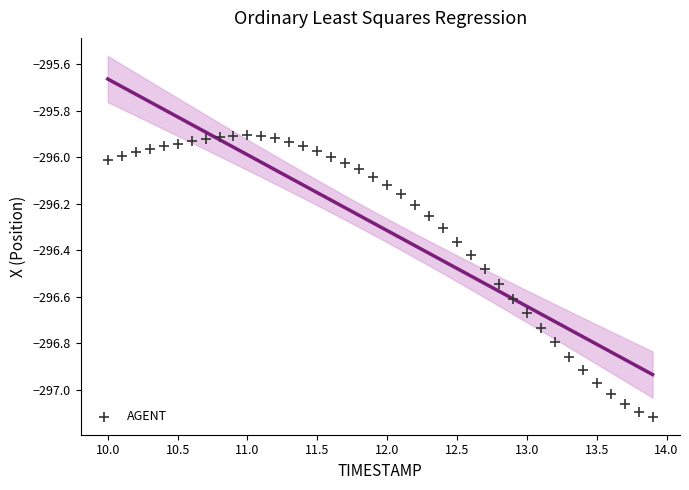

What is the range of X values (max minus min)?

3.9